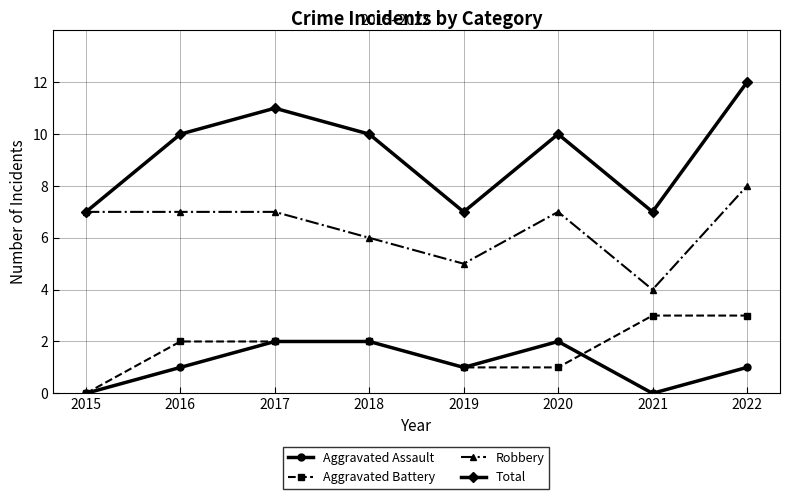

Reading left to right, extract all data points from this chart.

Aggravated Assault: 2015=0	2016=1	2017=2	2018=2	2019=1	2020=2	2021=0	2022=1
Aggravated Battery: 2015=0	2016=2	2017=2	2018=2	2019=1	2020=1	2021=3	2022=3
Robbery: 2015=7	2016=7	2017=7	2018=6	2019=5	2020=7	2021=4	2022=8
Total: 2015=7	2016=10	2017=11	2018=10	2019=7	2020=10	2021=7	2022=12